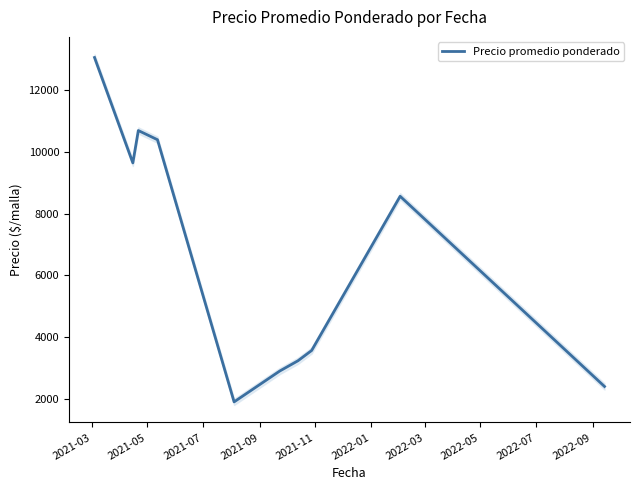

Which category has the highest value across all series?

2021-03